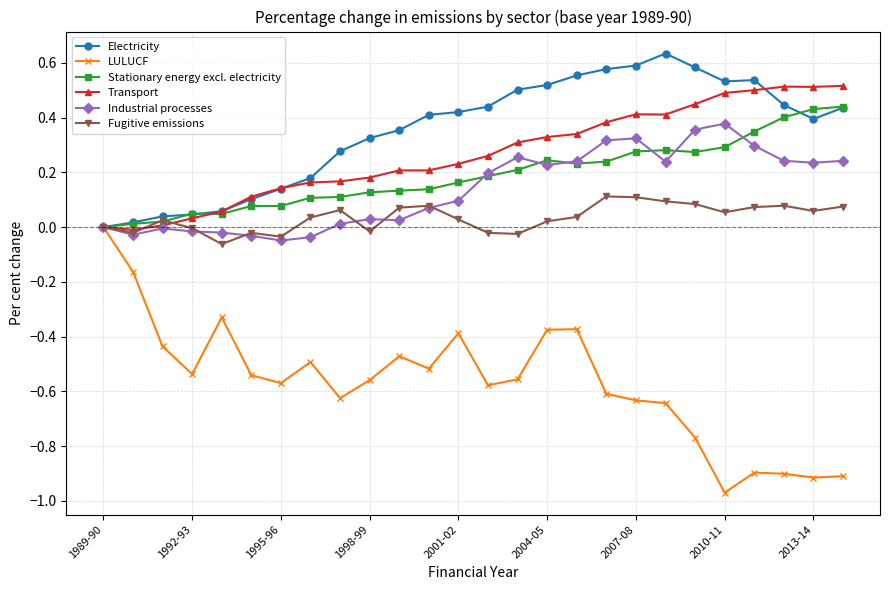

True or false: Fugitive emissions has more than 0 interior local peaks.

True